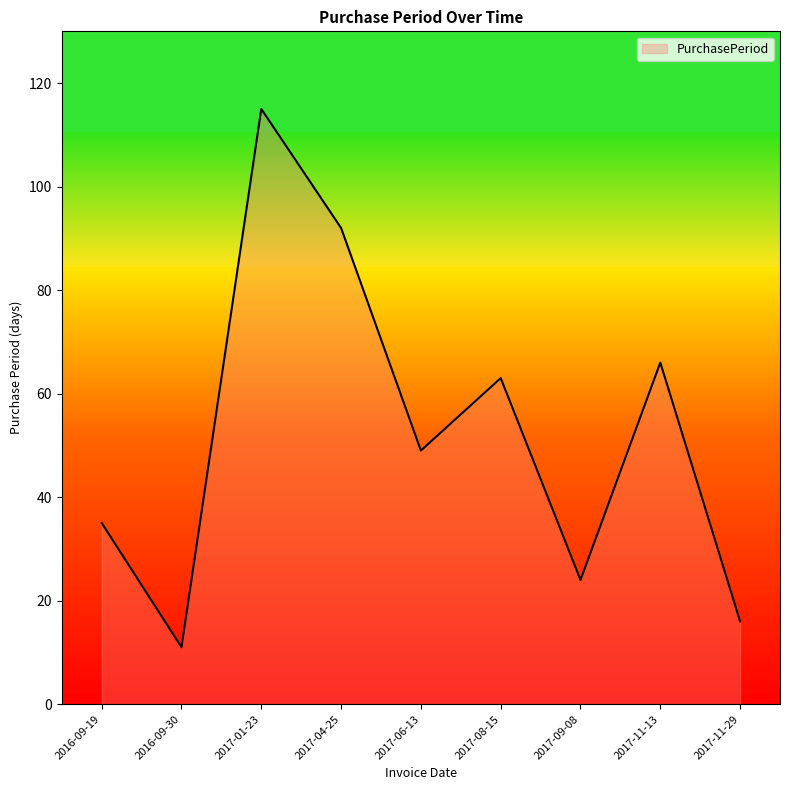

True or false: the data shows 24 at 2017-09-08.

True